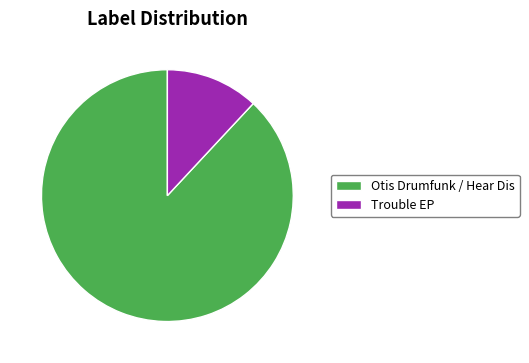

Does Otis Drumfunk / Hear Dis account for over 50% of the chart?

Yes